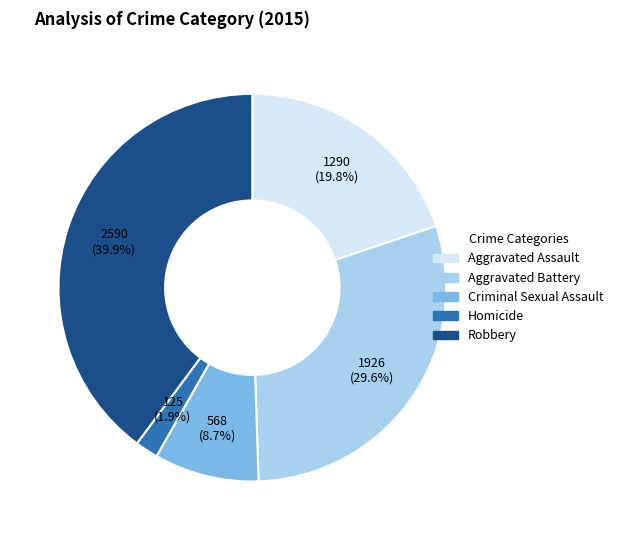

To the nearest percent, what is the difference between the largest and smallest slice percentages?

38%